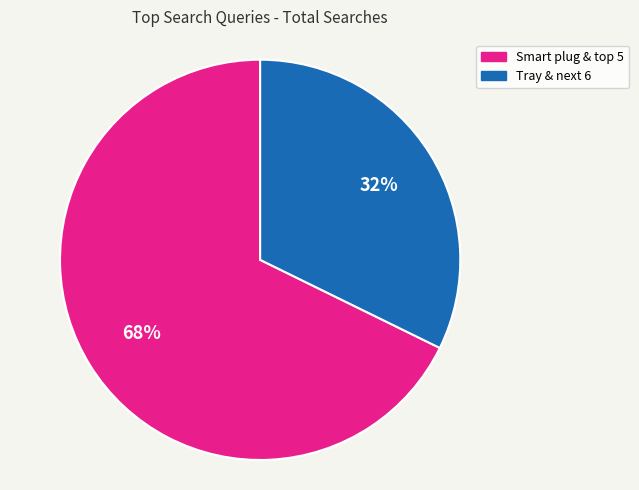

Count the number of slices in the pie.

2